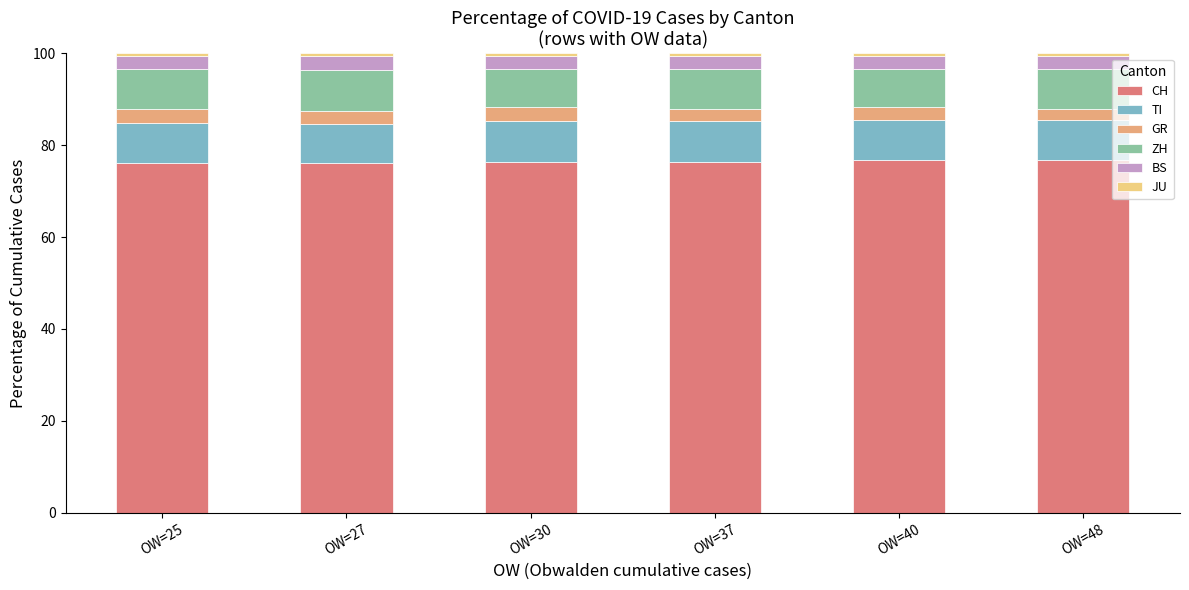

What is the lowest value of the CH series?

76.1